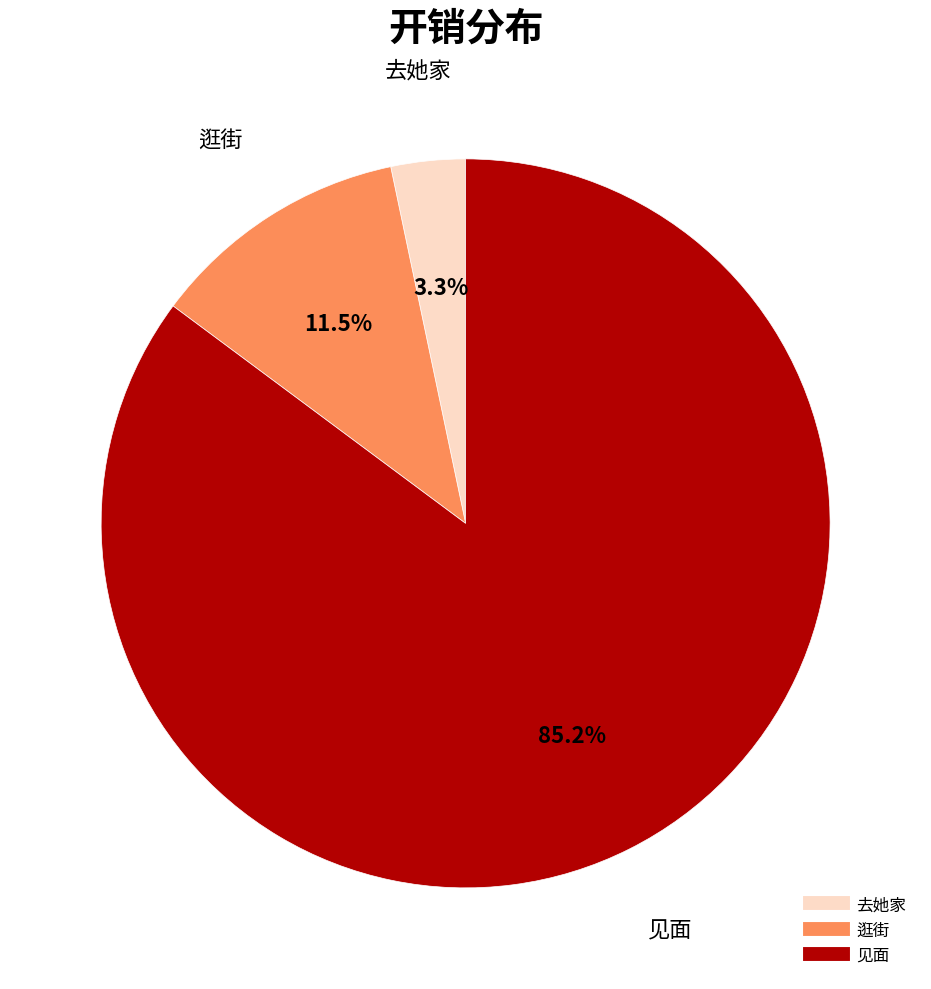

To the nearest percent, what is the difference between the largest and smallest slice percentages?

82%